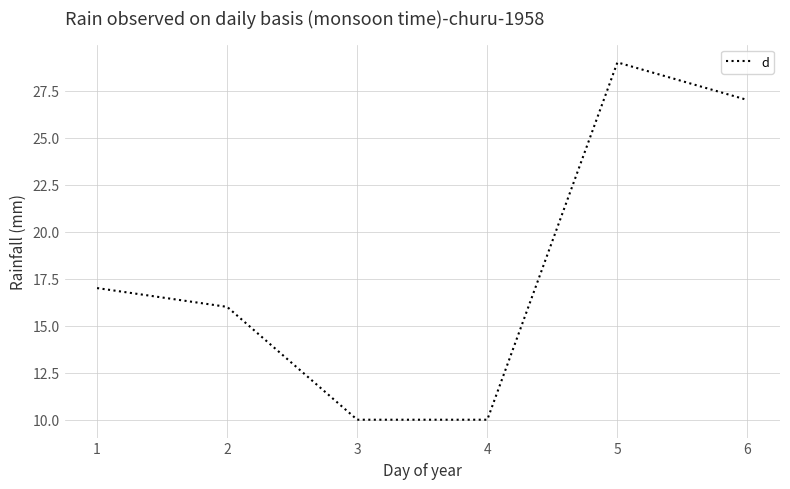

What is the ratio of the value at 6 to the value at 4?

2.7